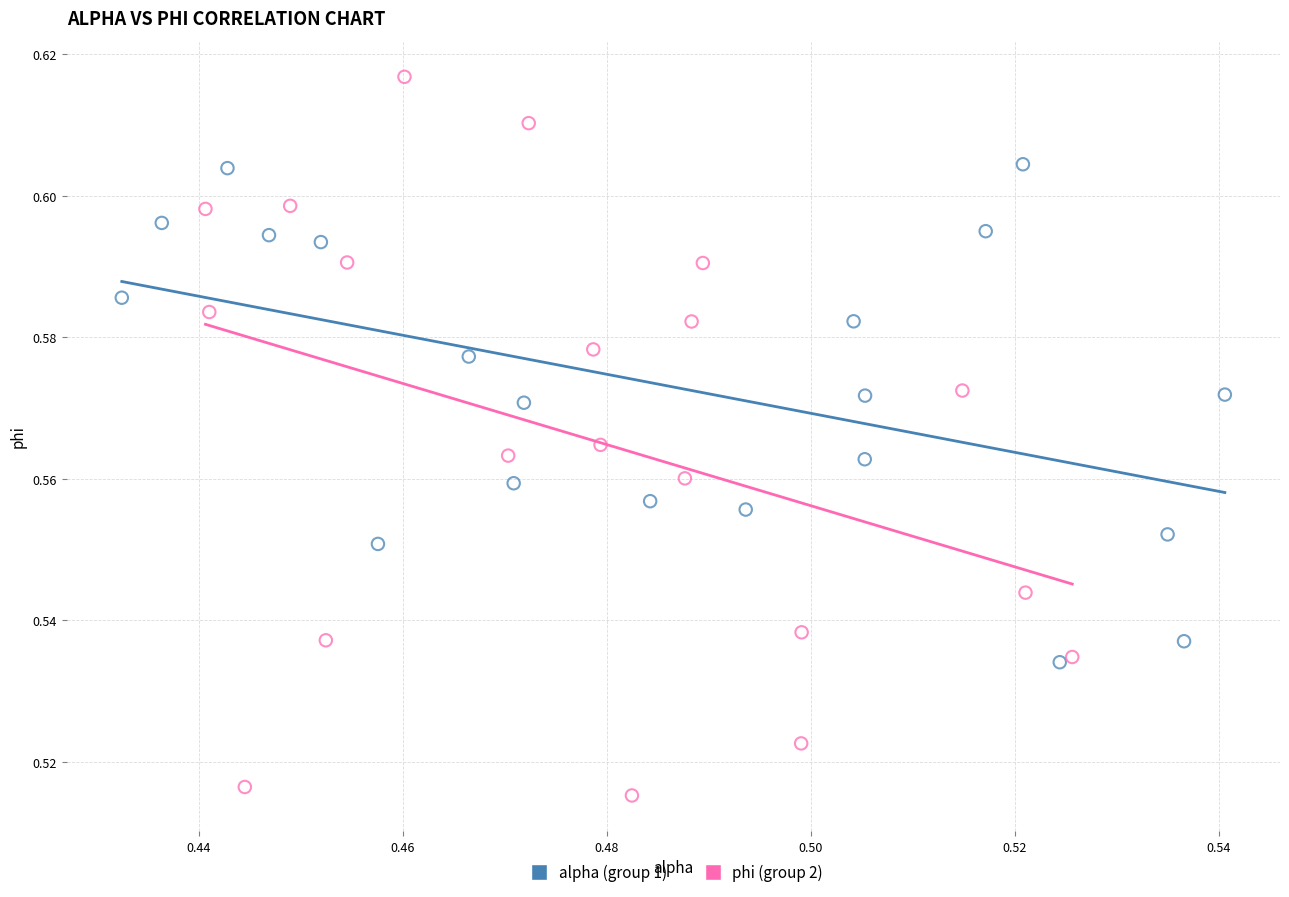

Which series contains the highest Y value?

phi (group 2)